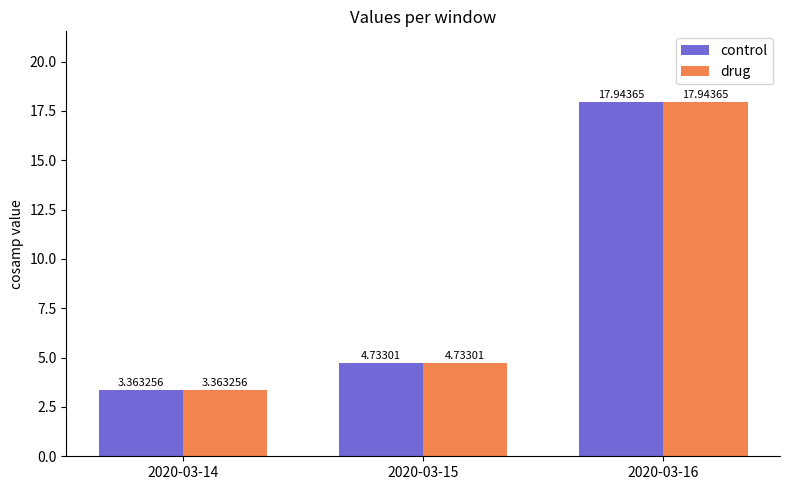

How many categories are shown in the chart?

3